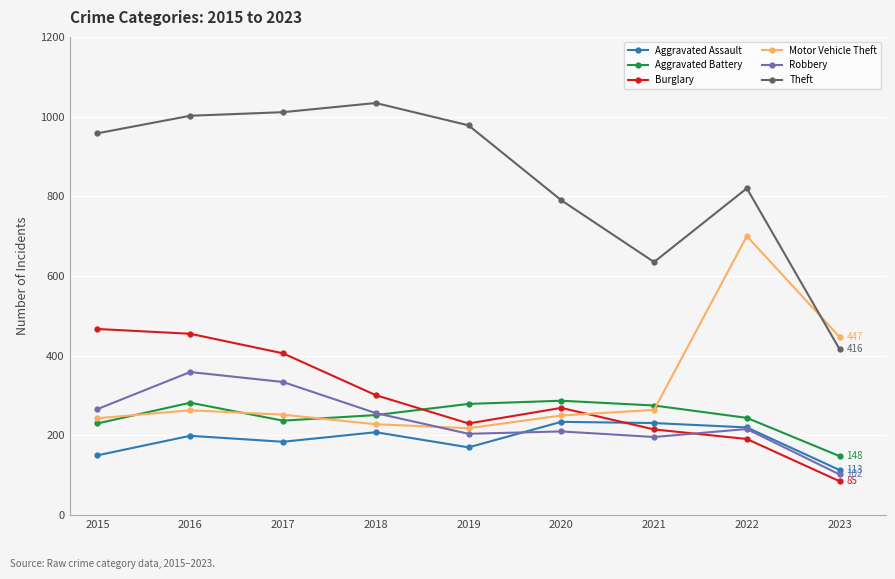

Which series has the widest spread of values?

Theft